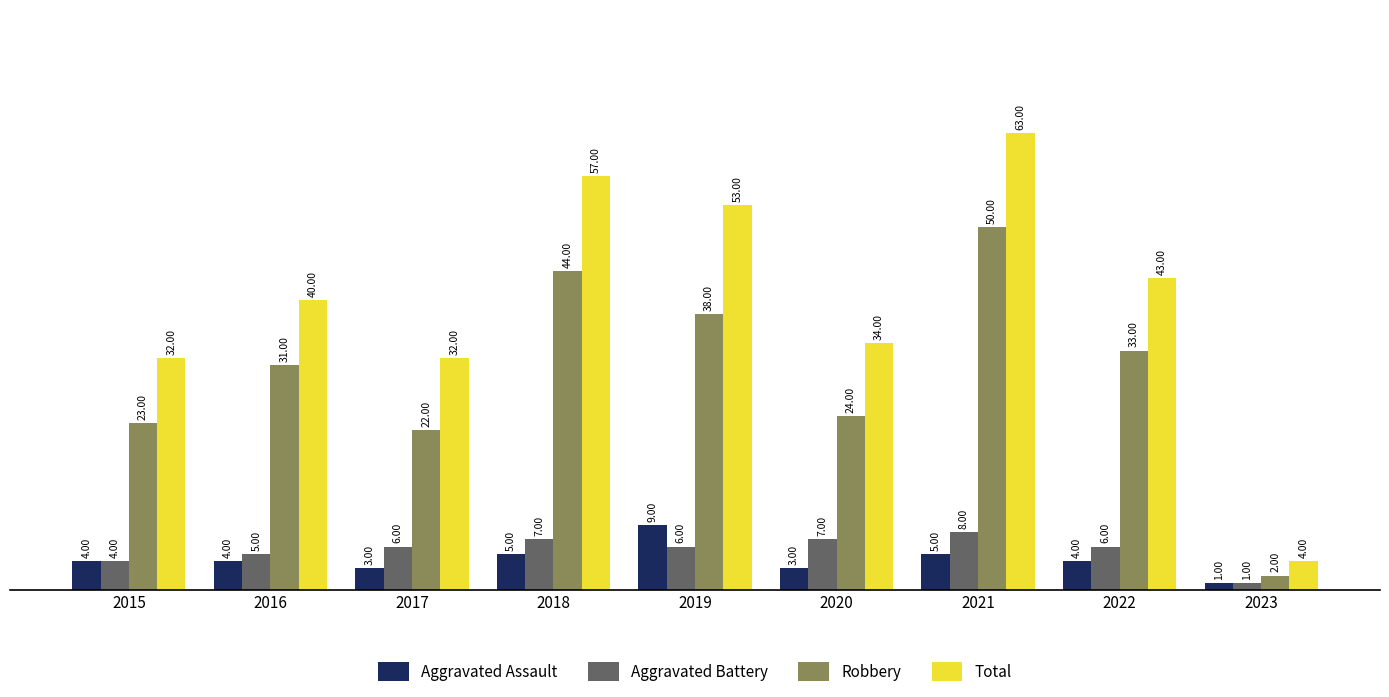

What is the difference between the Robbery values at 2018 and 2020?

20